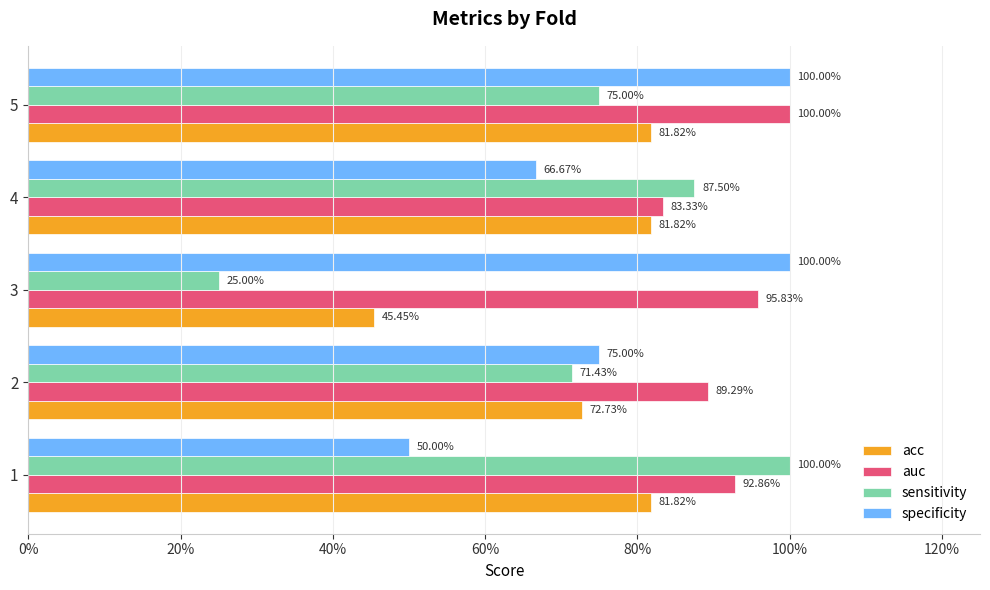

What are all the series names shown in the legend?

acc, auc, sensitivity, specificity